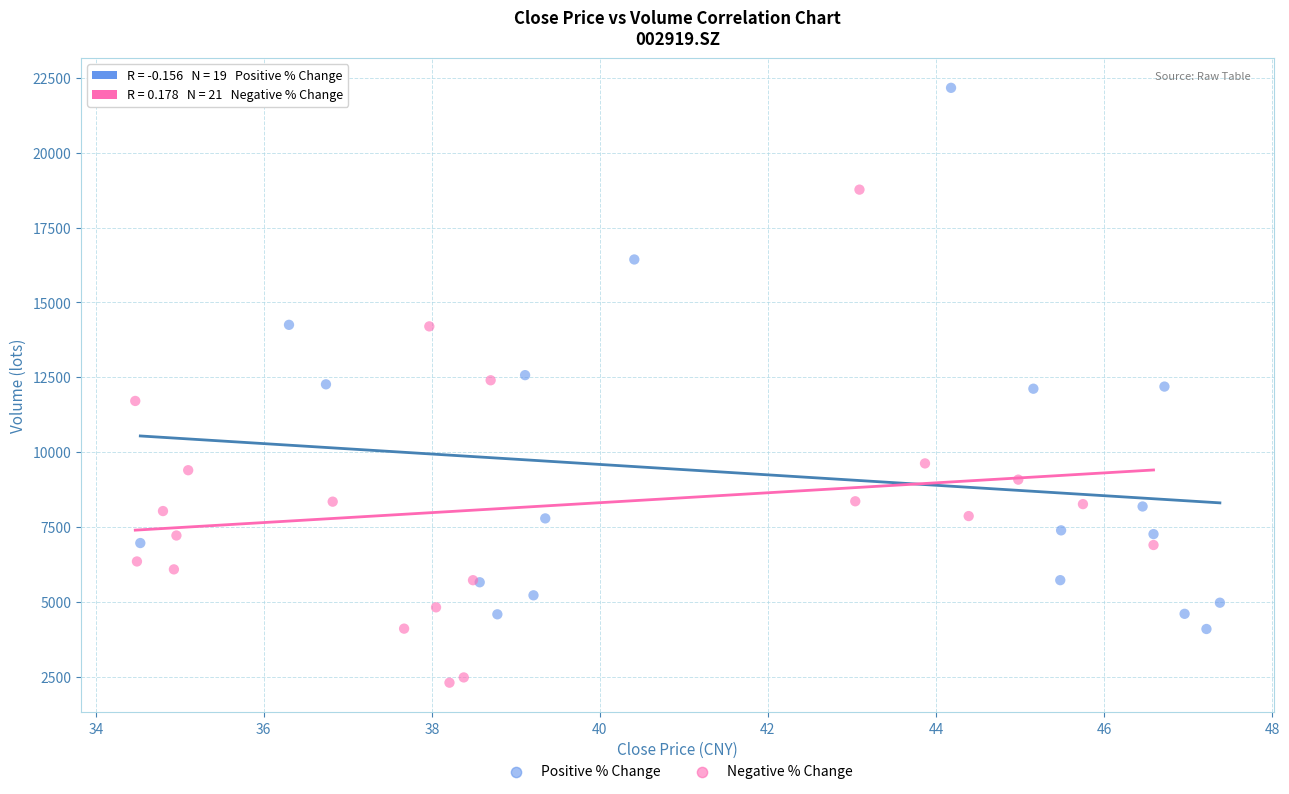

Which series contains the highest Y value?

Positive % Change